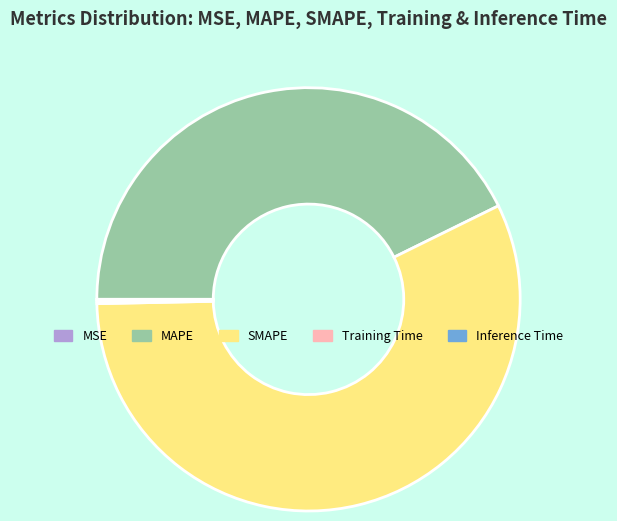

Which slice represents more than half of the pie?

SMAPE